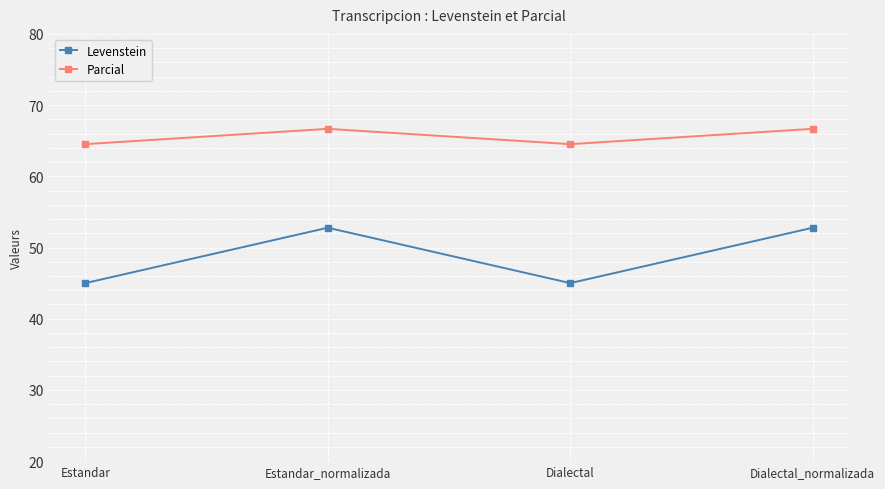

What are all the series names shown in the legend?

Levenstein, Parcial